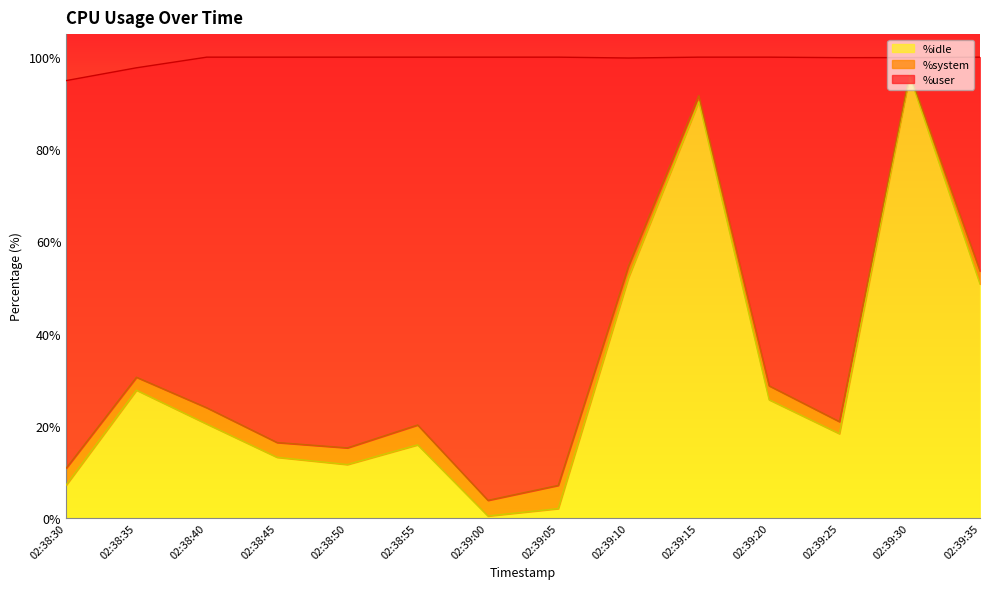

What is the difference between the %idle values at 02:38:55 and 02:38:45?

2.7